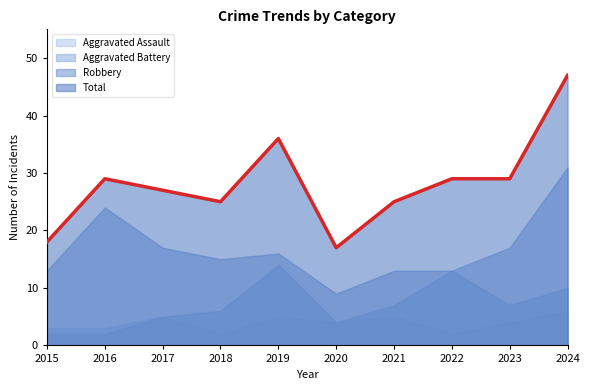

Which series has the largest total across all categories?

Total